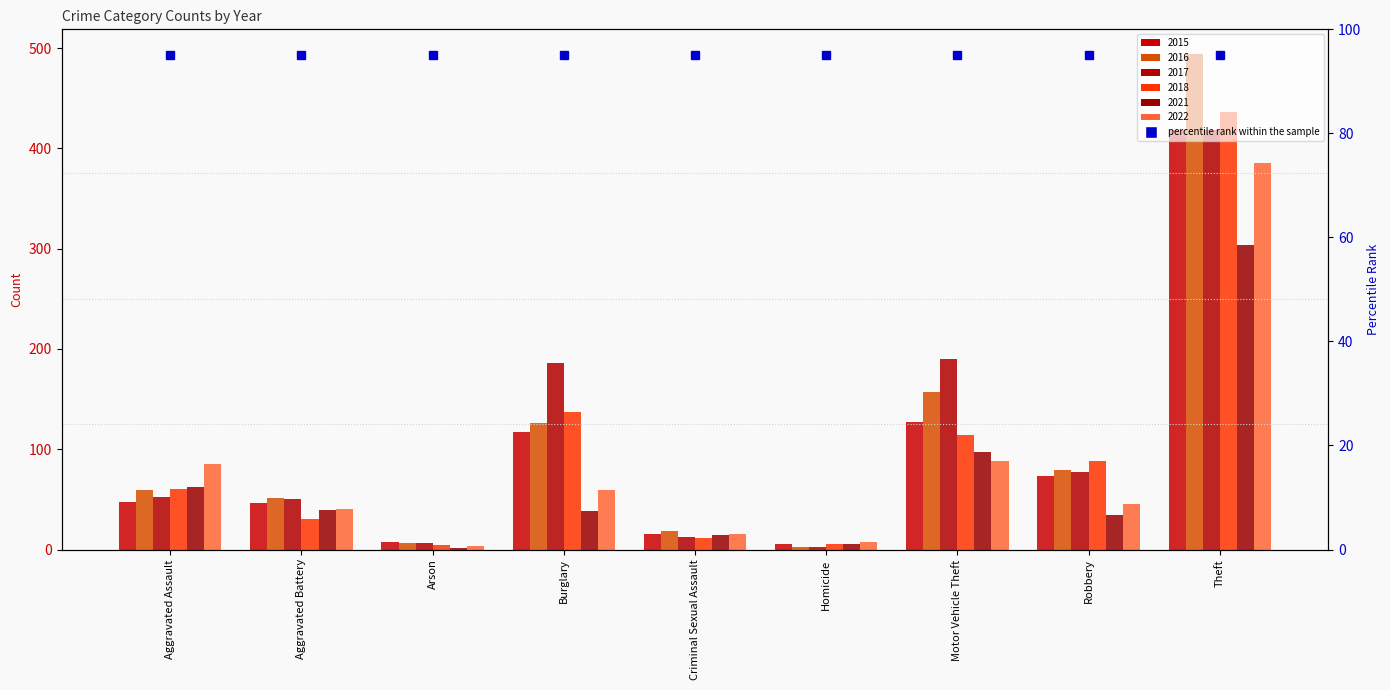

The 2021 series shows 39 at Aggravated Battery. True or false?

True